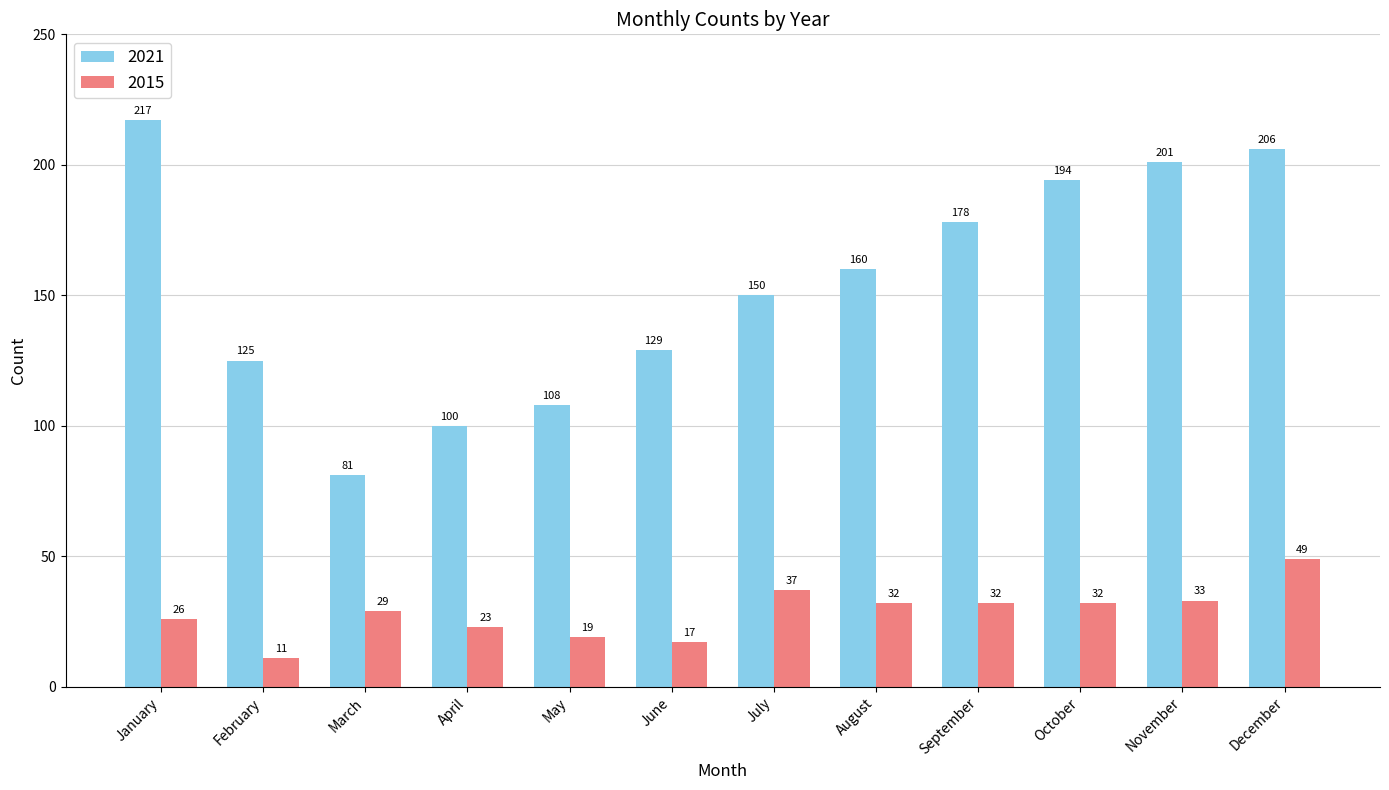

How many groups of bars are there?

12